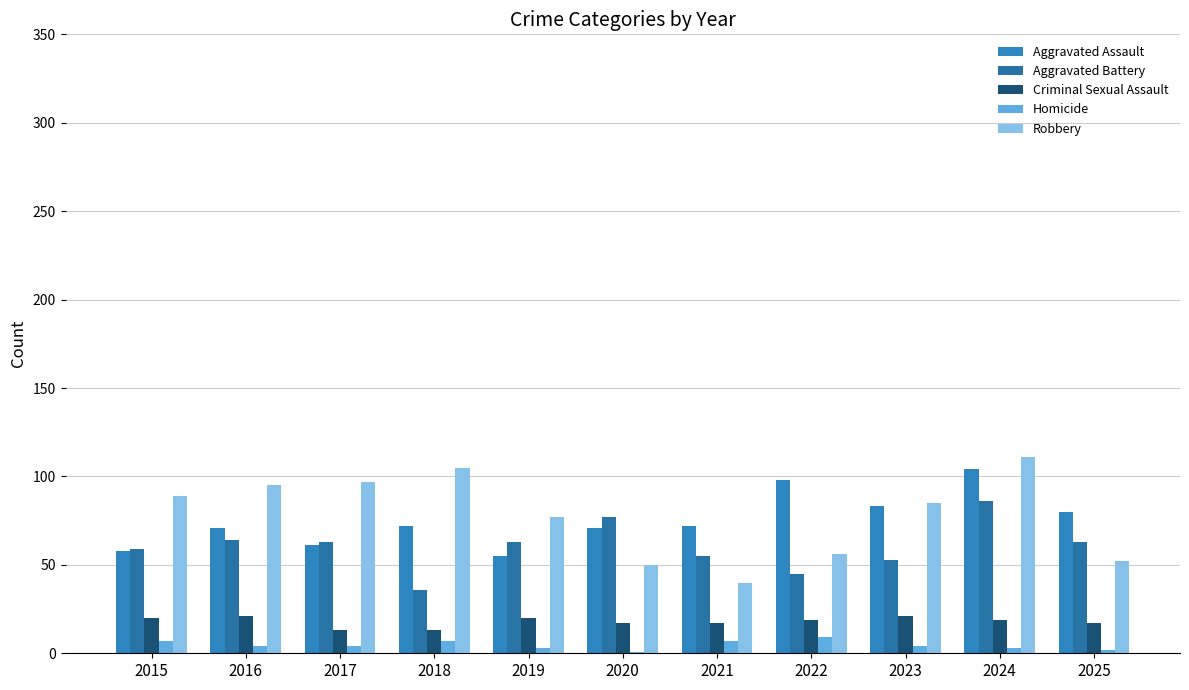

What is the value of the Aggravated Assault bar at the 8th from the left?

98